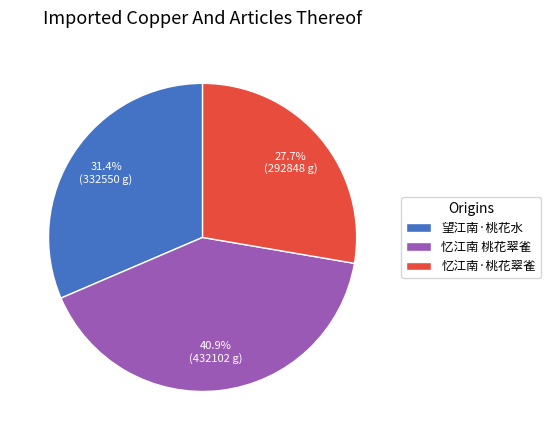

What is the ratio of the value at 忆江南·桃花翠雀 to the value at 望江南·桃花水?

0.9